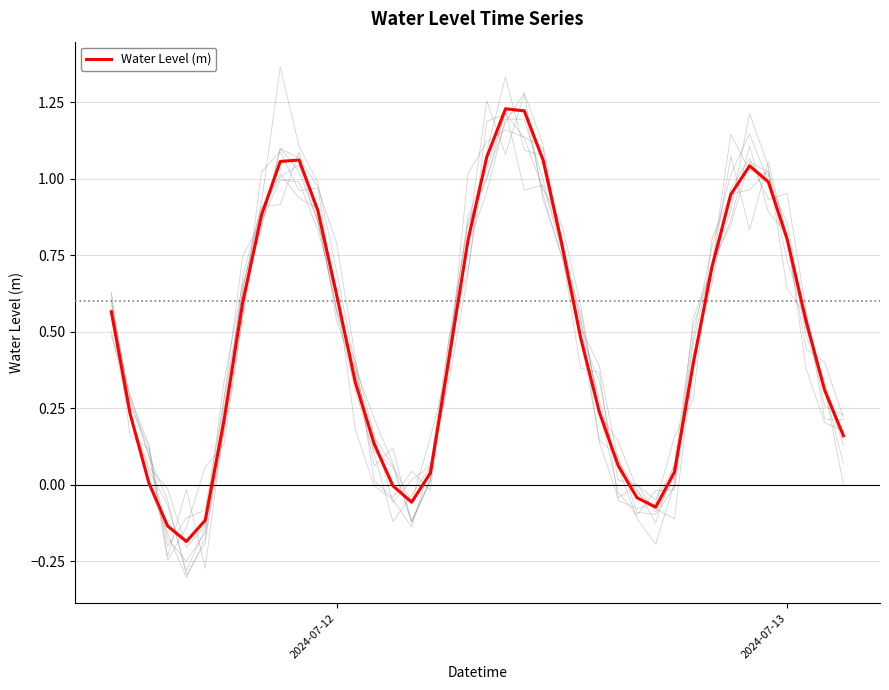

What is the sum of all values?

19.3